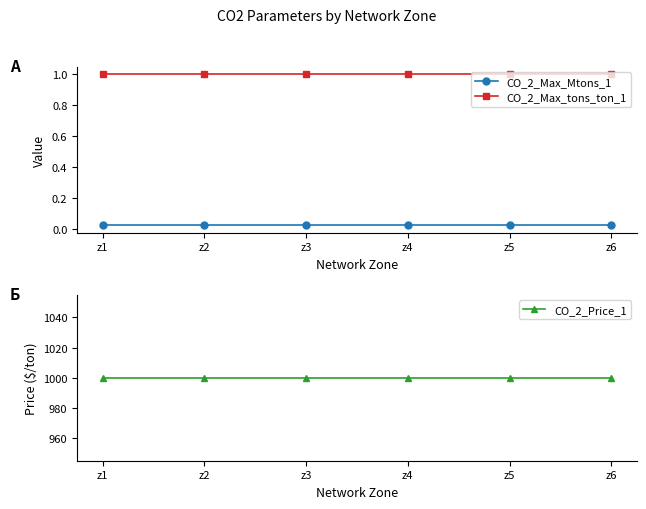

Reading left to right, extract all data points from this chart.

CO_2_Max_Mtons_1: 0.0	0.0	0.0	0.0	0.0	0.0
CO_2_Max_tons_ton_1: 1.0	1.0	1.0	1.0	1.0	1.0
CO_2_Price_1: 1000.0	1000.0	1000.0	1000.0	1000.0	1000.0